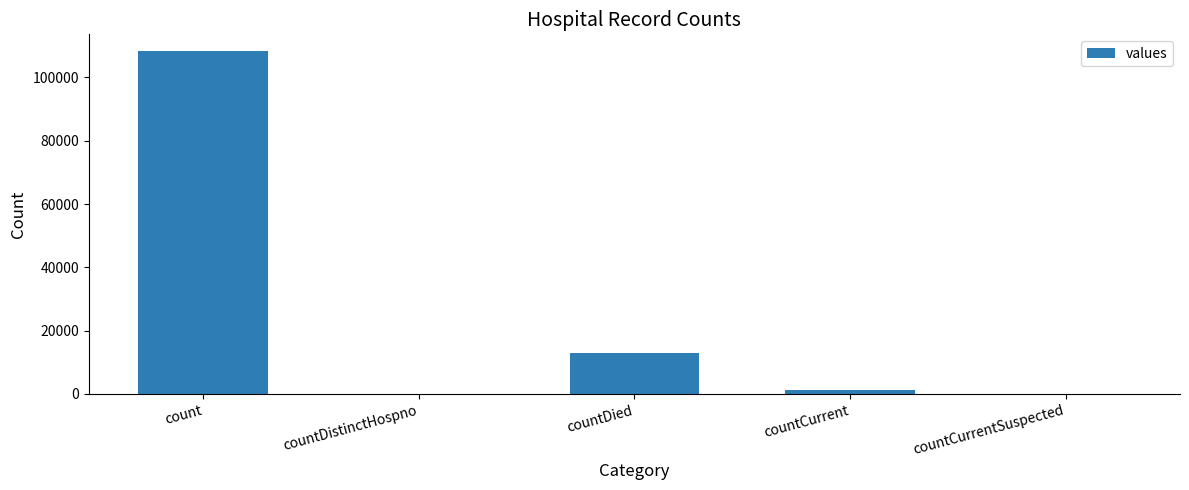

What is the maximum value shown in the chart?

108195